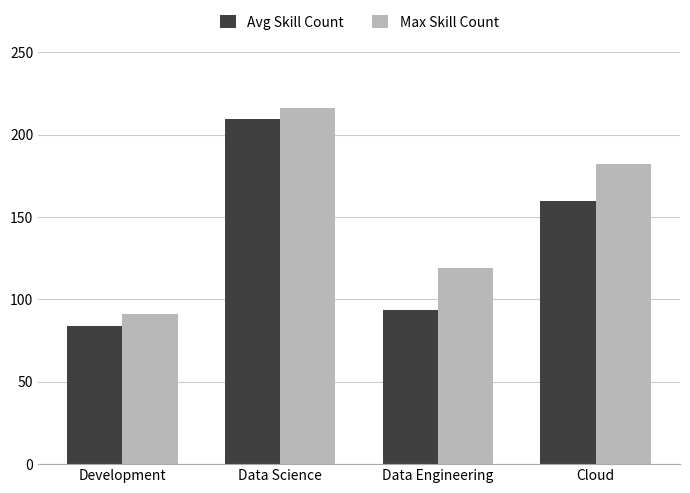

What is the value of the Avg Skill Count bar at the 2nd from the left?

209.7